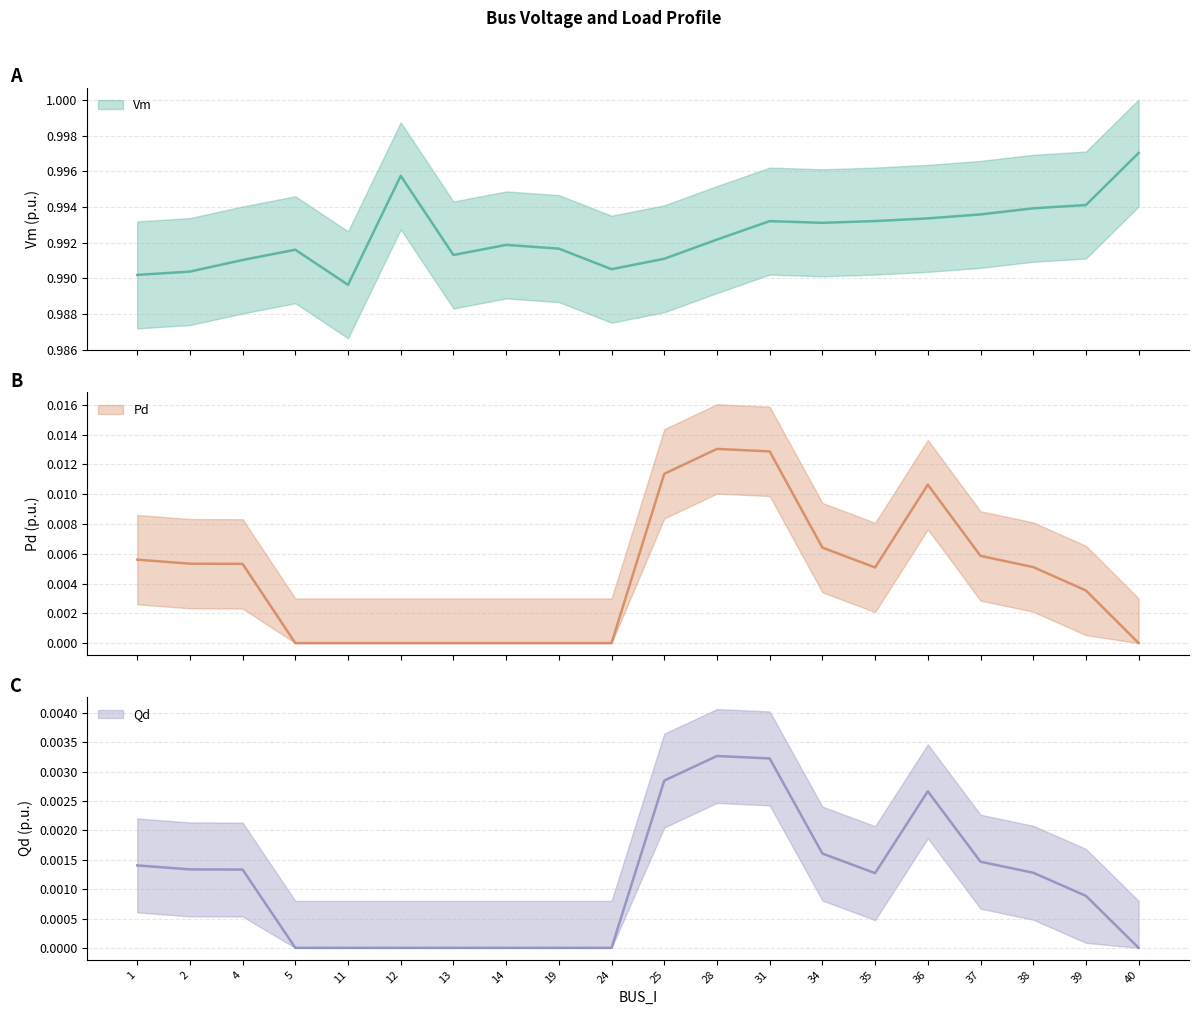

At which label is Qd closest to 0?

5